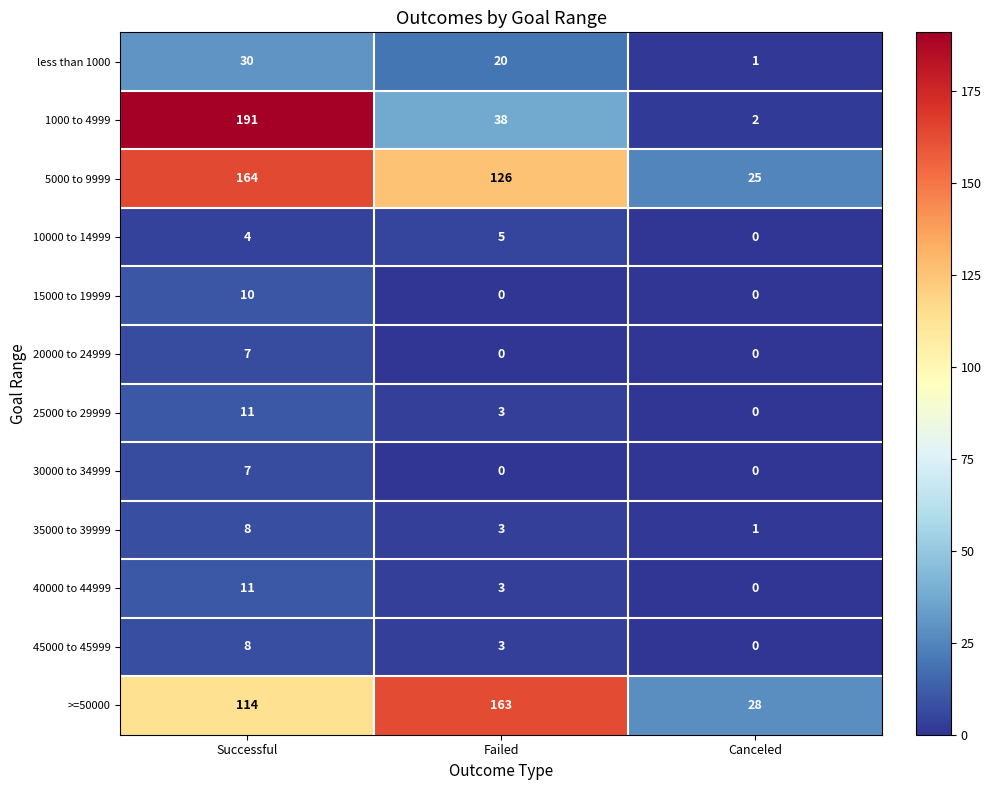

Which series has the widest spread of values?

1000 to 4999